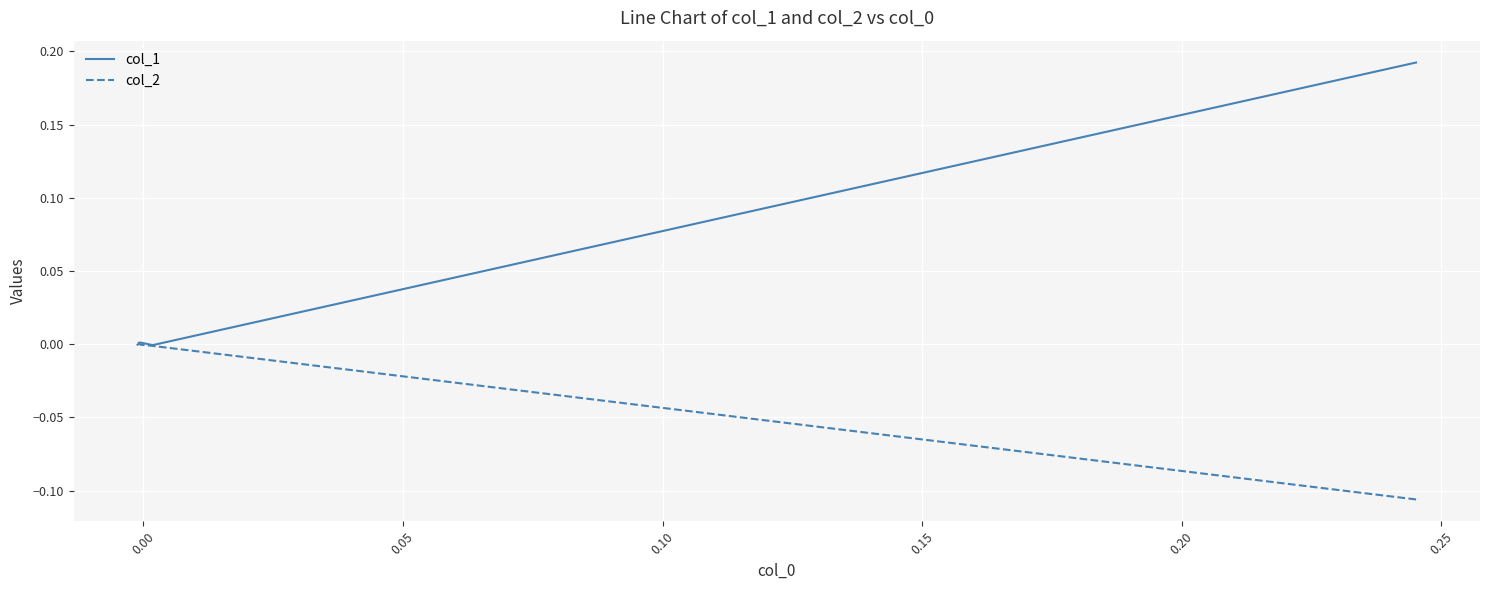

What is the sum of all col_2 values?

-0.1